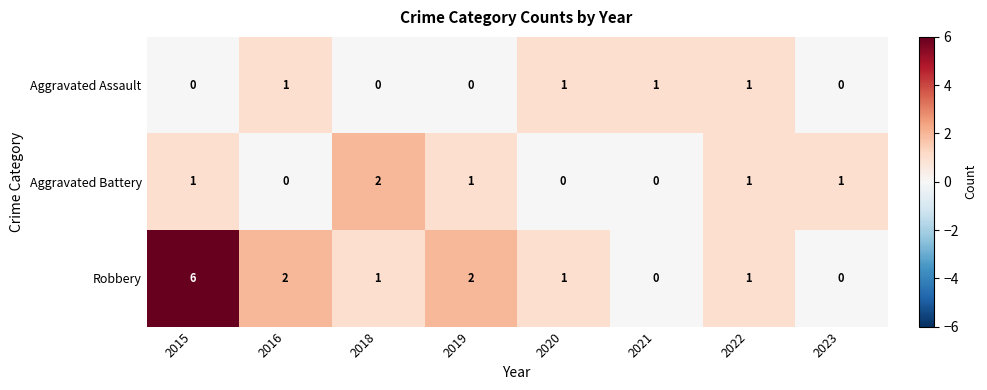

List the series in order of their peak value, lowest first.

Aggravated Assault, Aggravated Battery, Robbery